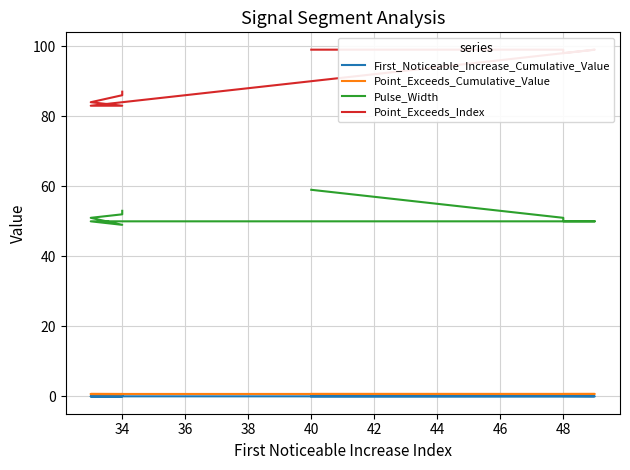

Between 36 and 44, which series saw the biggest shift?

Point_Exceeds_Index